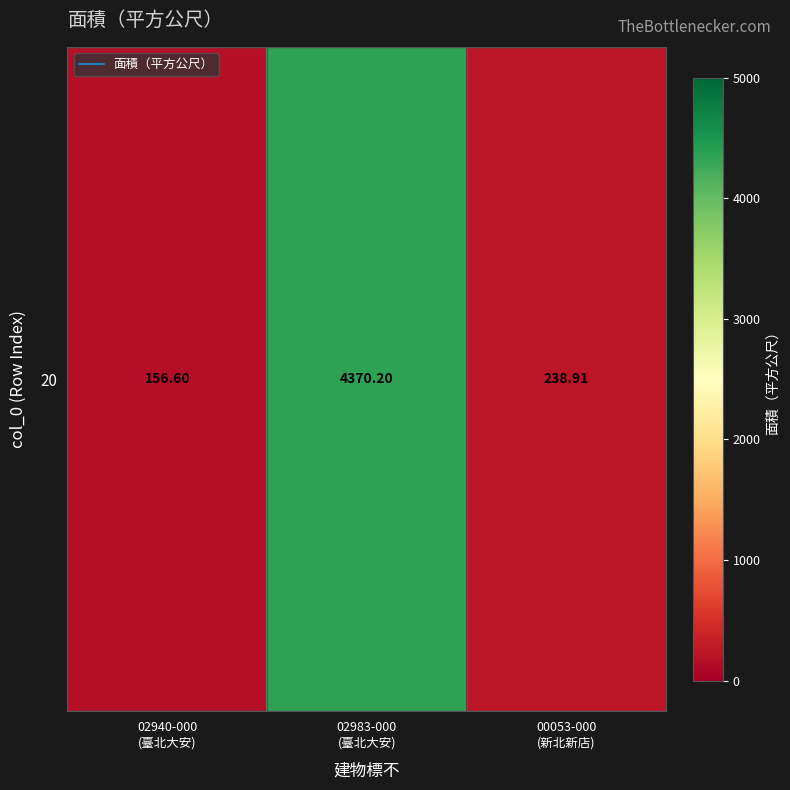

How many values are below 238?

1